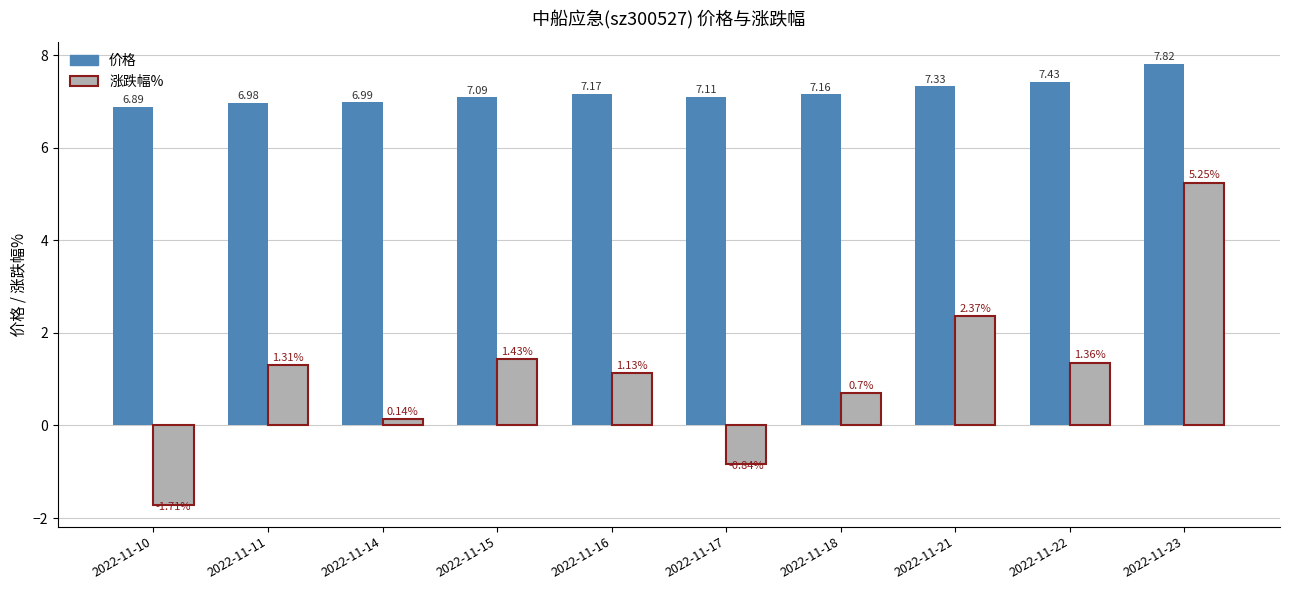

Rank the categories by 价格 value from lowest to highest.

2022-11-10, 2022-11-11, 2022-11-14, 2022-11-15, 2022-11-17, 2022-11-18, 2022-11-16, 2022-11-21, 2022-11-22, 2022-11-23